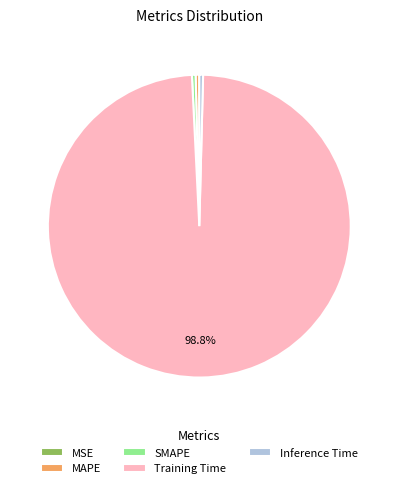

What is the majority slice?

Training Time